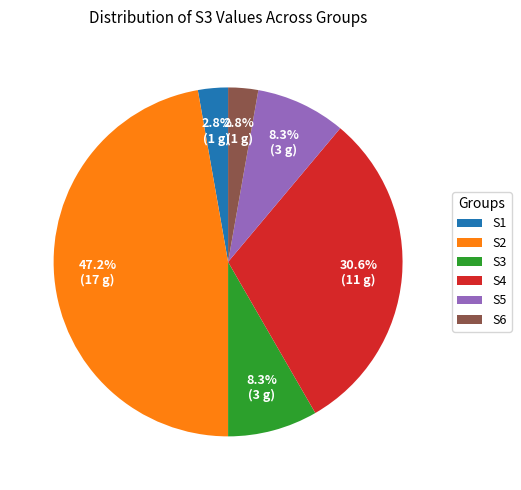

What is the largest slice in the pie chart?

S2